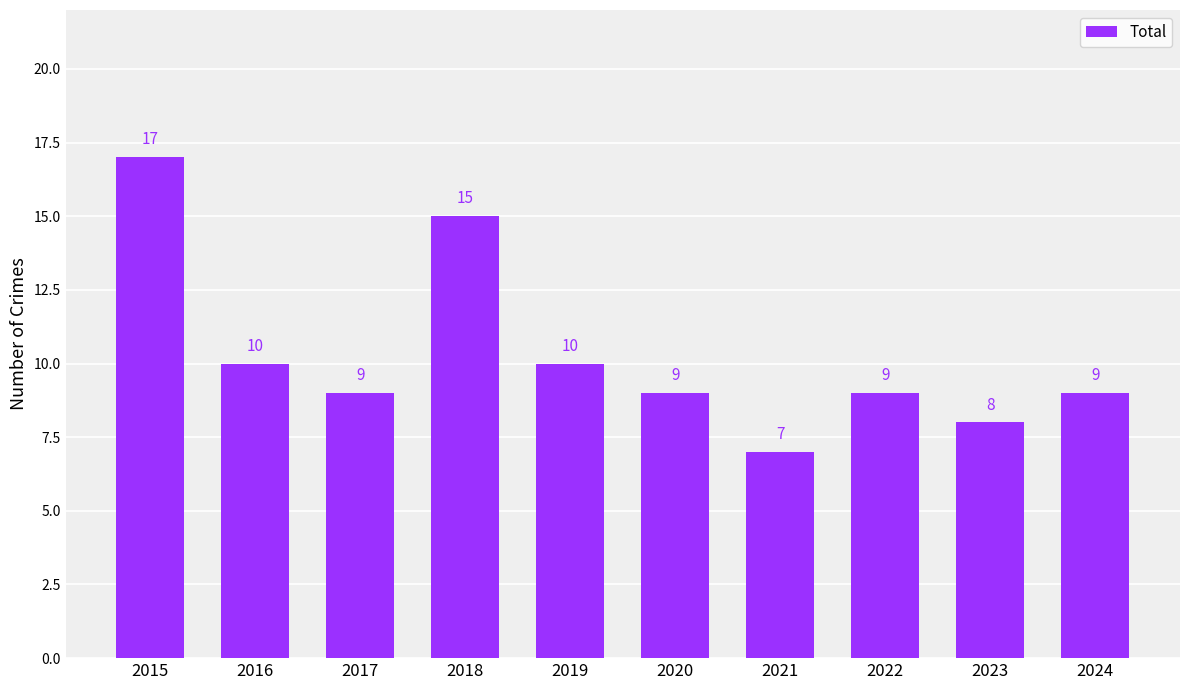

Where does the data first go above 9?

2015